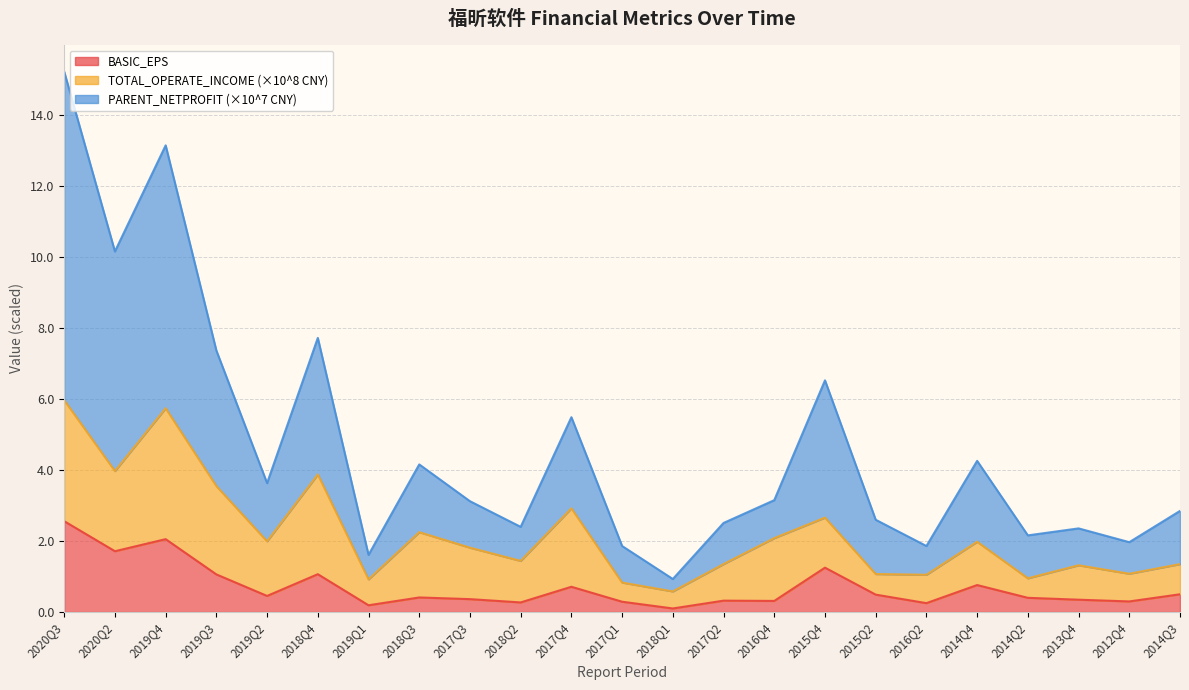

Between 2018Q4 and 2016Q2, which is larger?

2018Q4